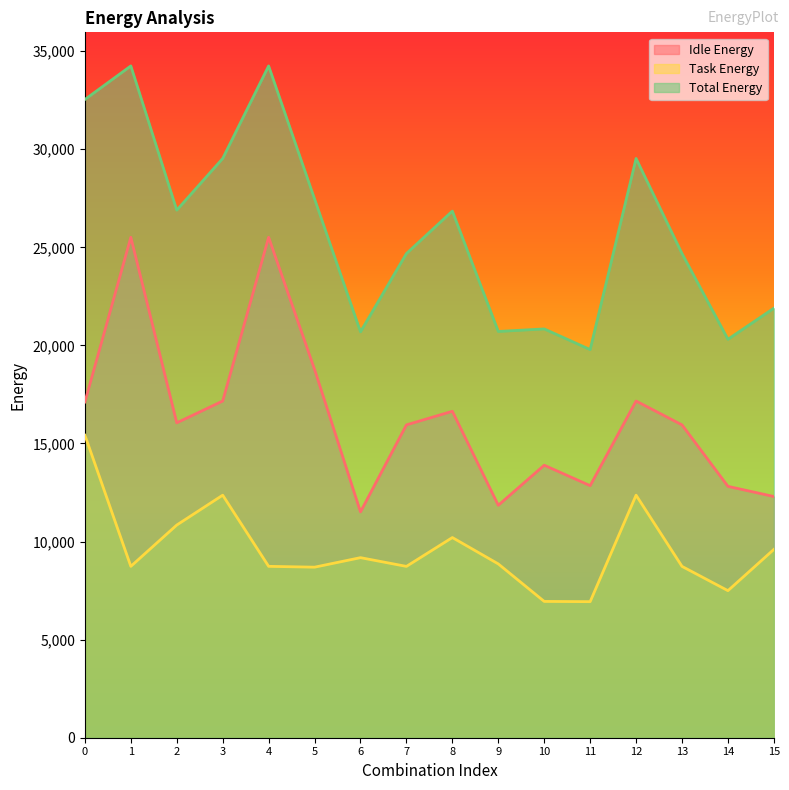

Does the chart display data point markers on the line(s)?

No